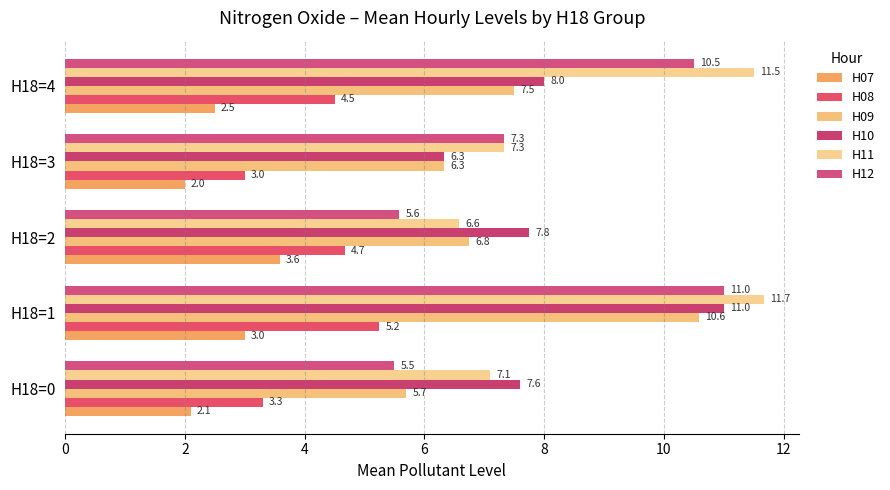

Count the H08 values in the range 3 to 4.

2